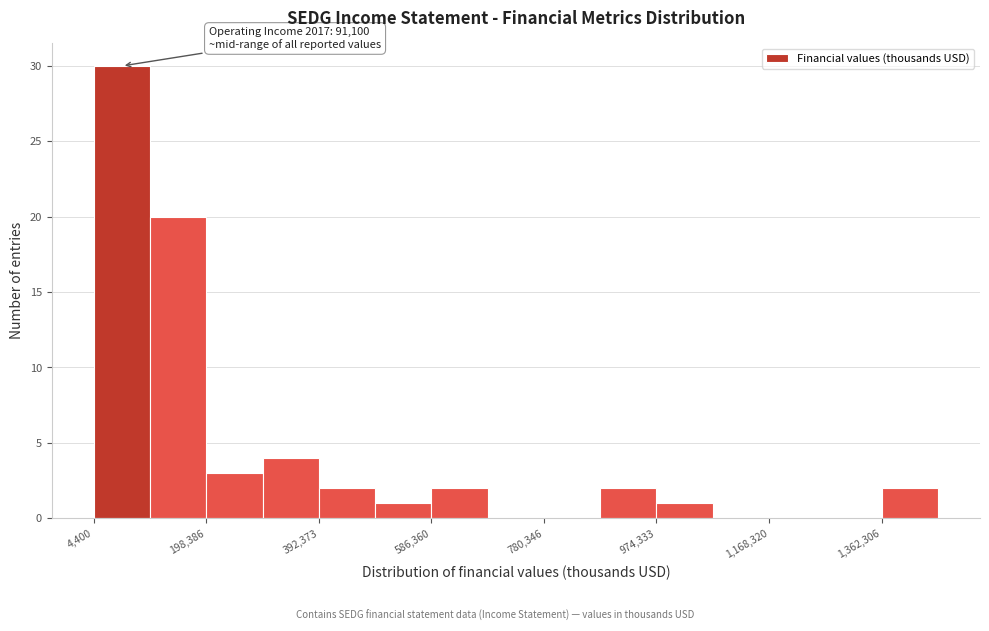

Which range on the x-axis has the tallest bar?

0 to 100000